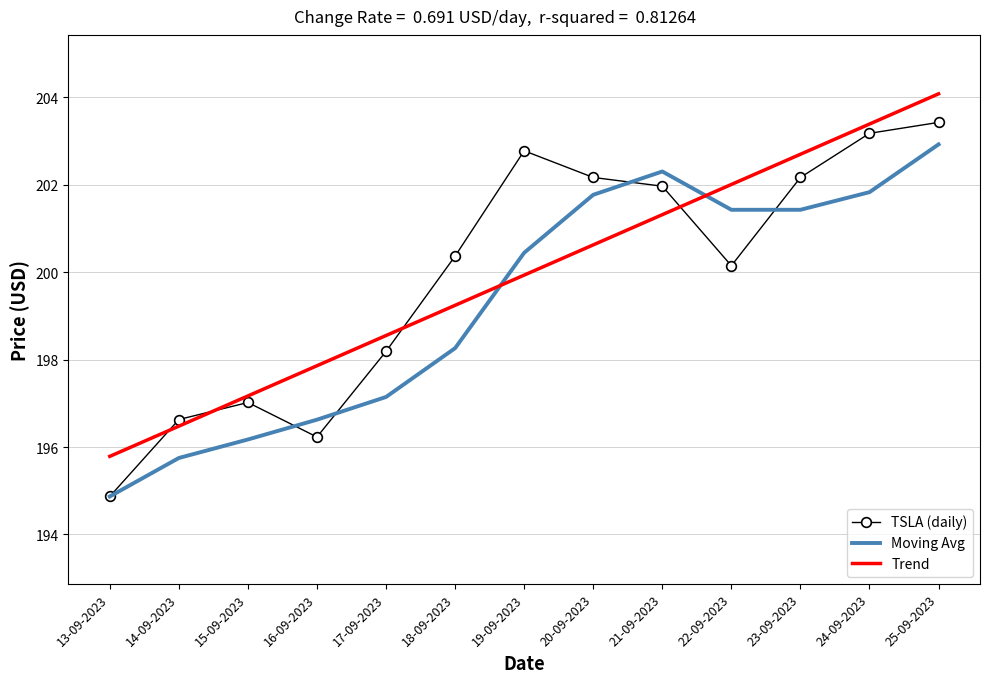

What is the difference between the second highest and minimum values in the Trend series?

7.6